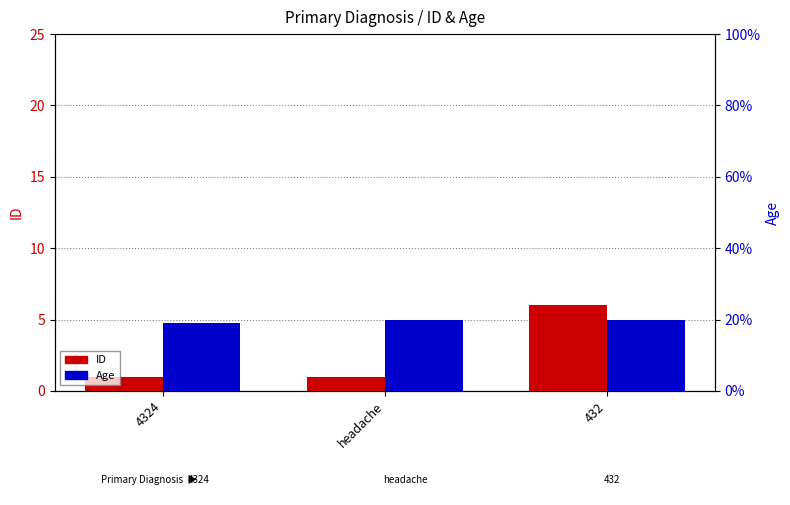

The value of ID at 432 is 6. True or false?

True